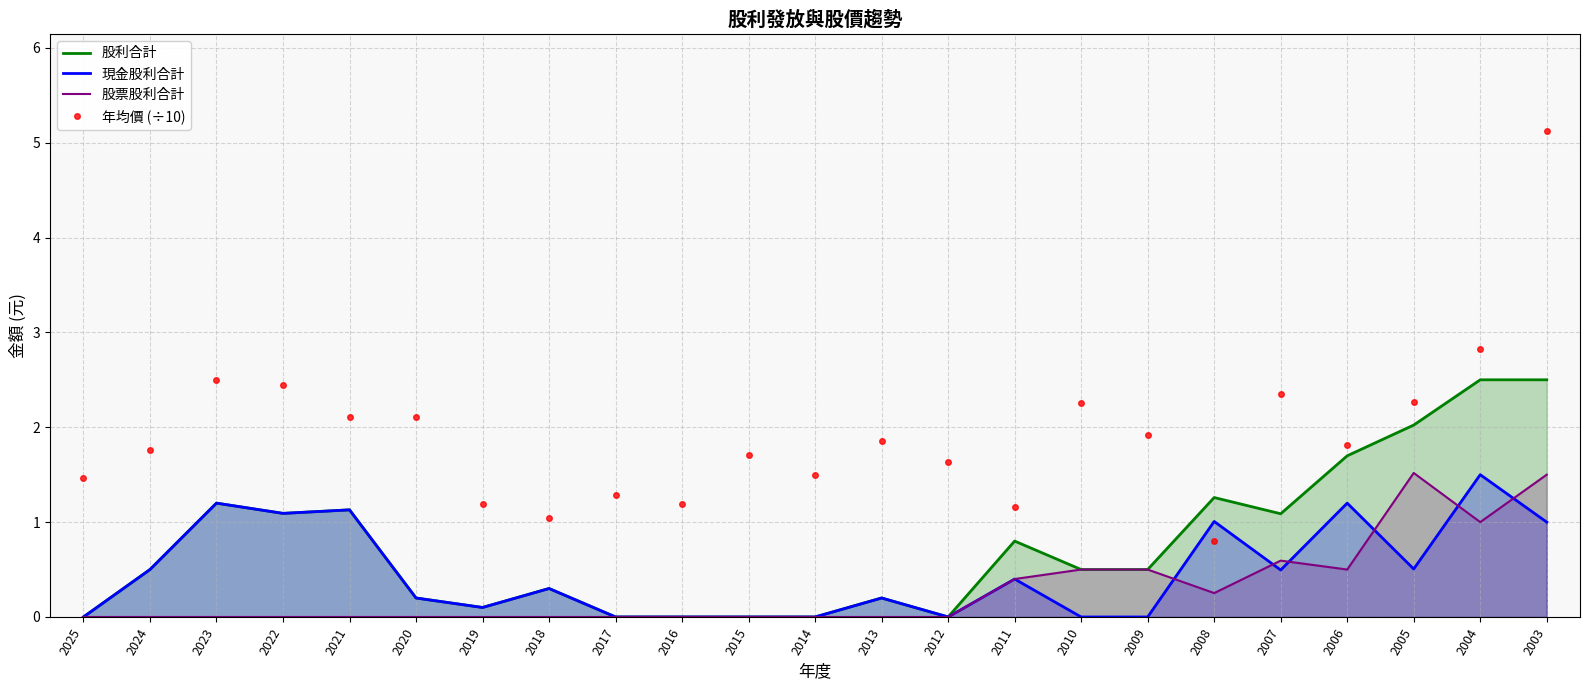

At which label does 股票股利合計 reach its peak?

2005